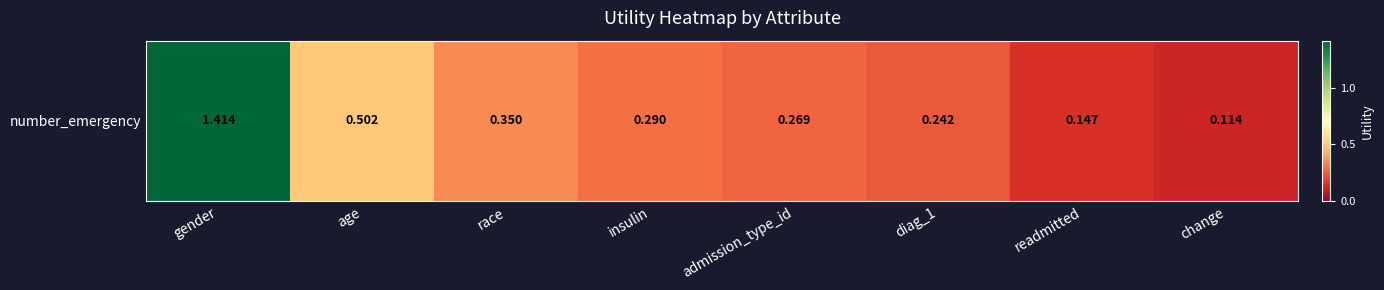

What is the difference between the maximum and minimum values?

1.3